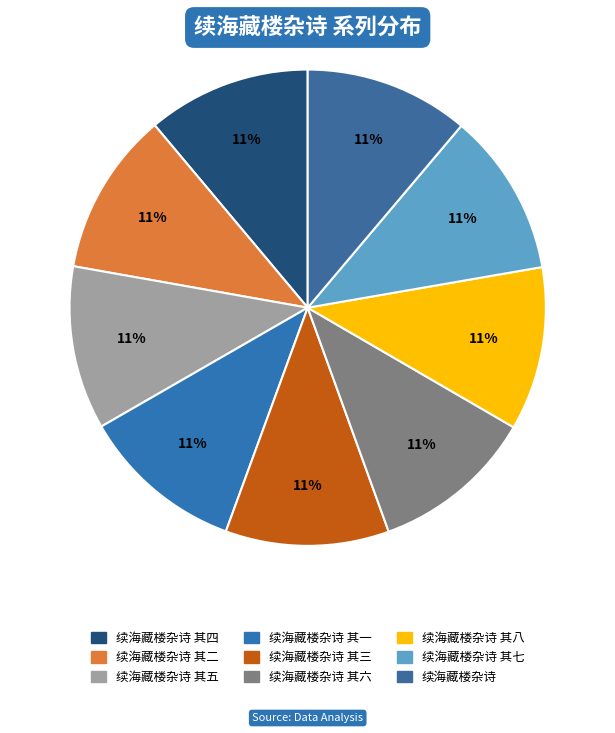

Count the number of slices in the pie.

9